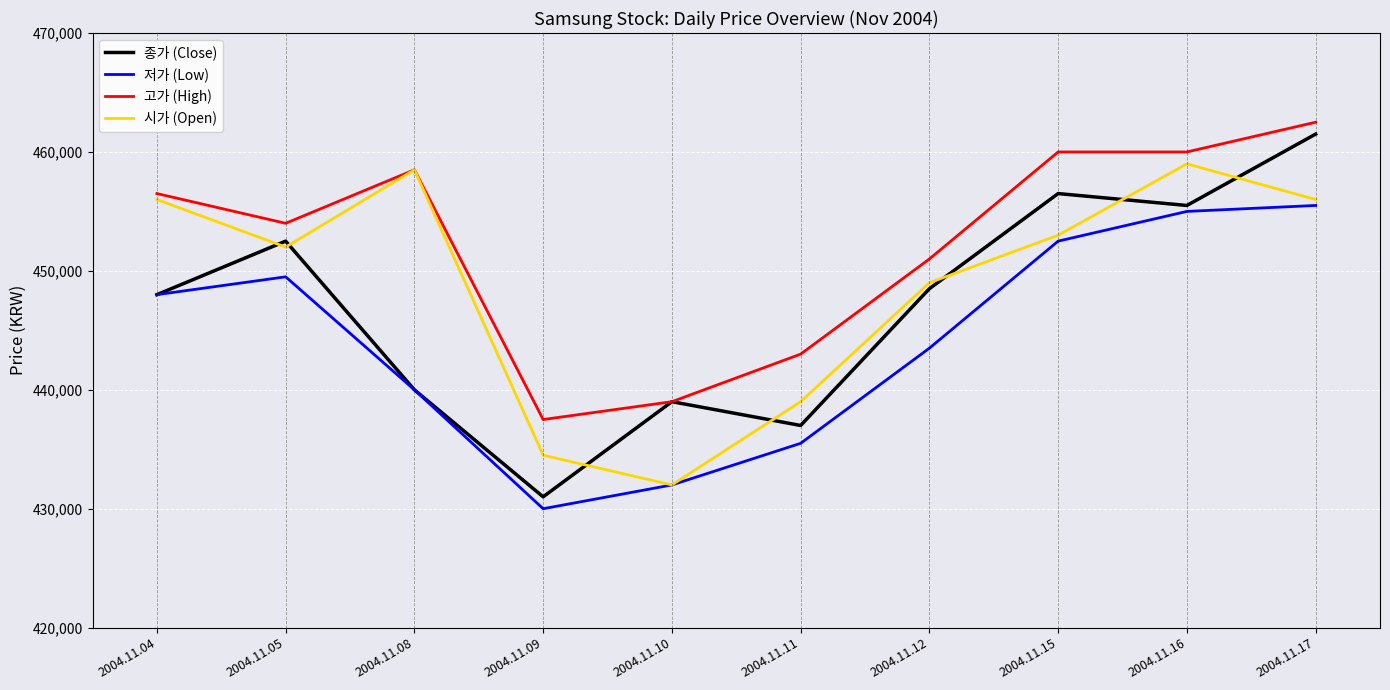

What value does the 고가 (High) series have at 2004.11.04, to the nearest 10?

456500